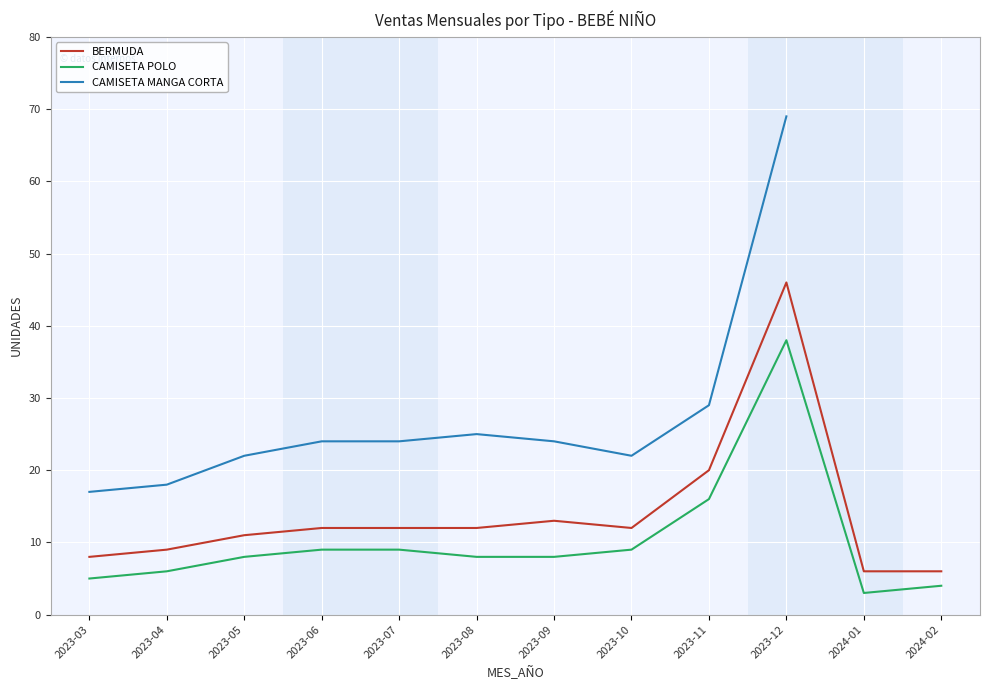

Read the CAMISETA MANGA CORTA value at 2023-12.

69.0